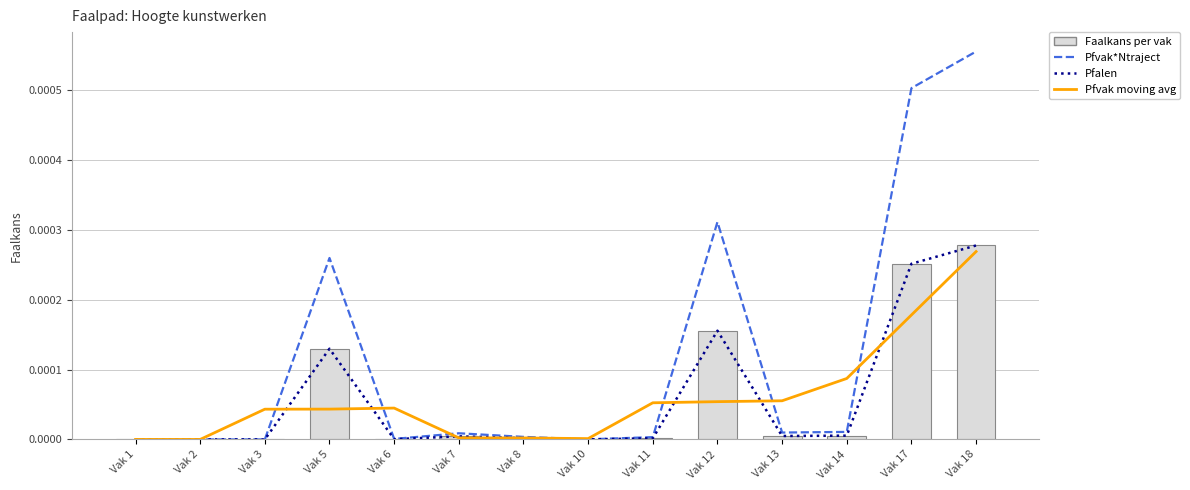

List the labels in order of Faalkans per vak value, smallest first.

Vak 3, Vak 1, Vak 2, Vak 10, Vak 6, Vak 11, Vak 8, Vak 7, Vak 13, Vak 14, Vak 5, Vak 12, Vak 17, Vak 18